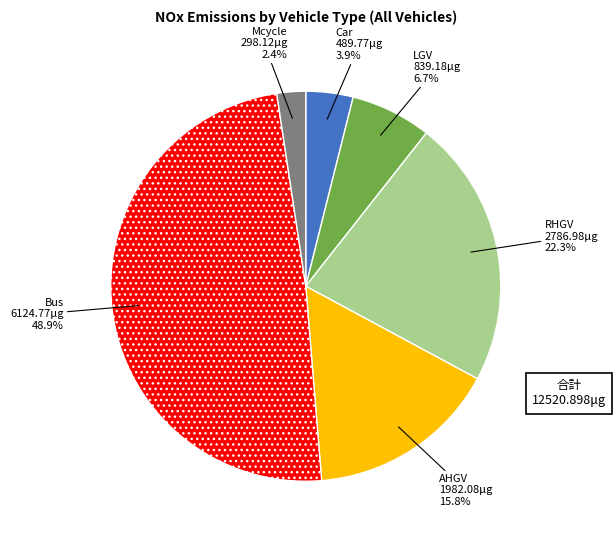

Does any single category account for the majority?

No